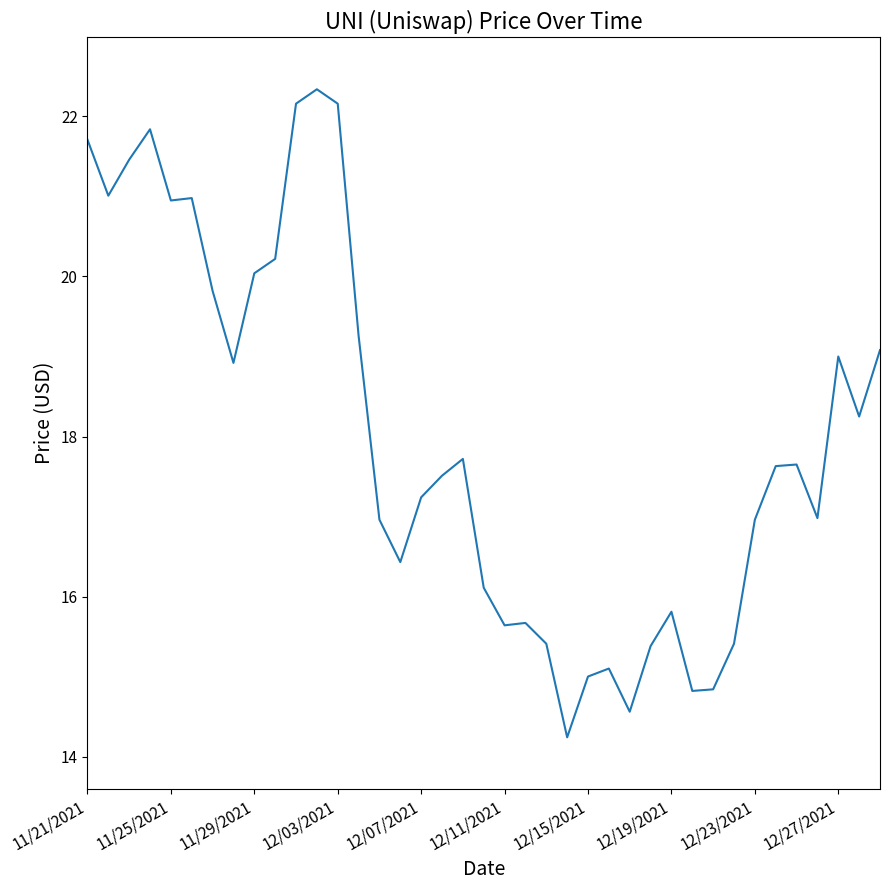

Does the chart display data point markers on the line(s)?

No